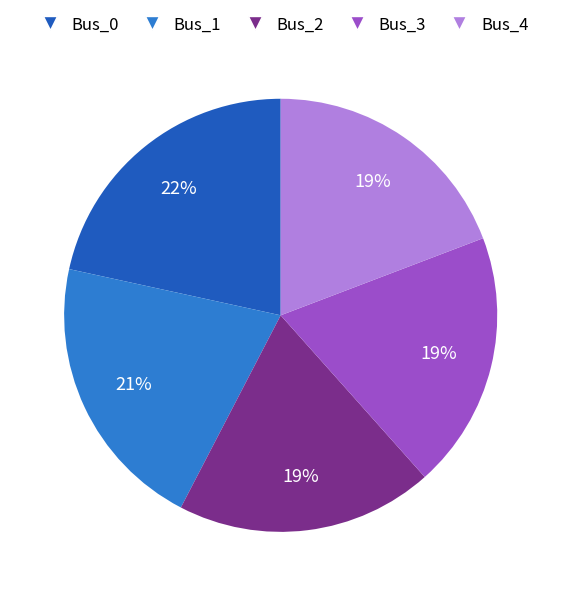

What percentage is the Bus_0 slice, to the nearest percent?

22%